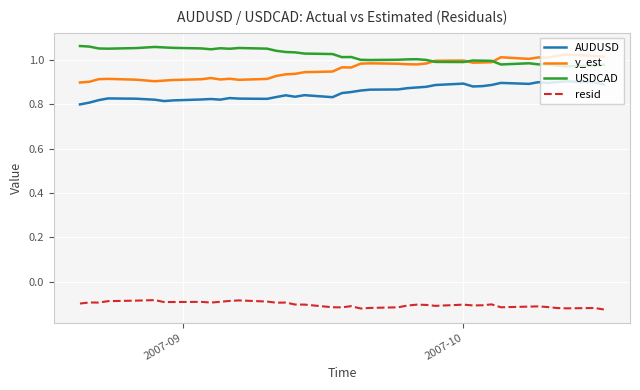

True or false: y_est and resid cross at least once.

False